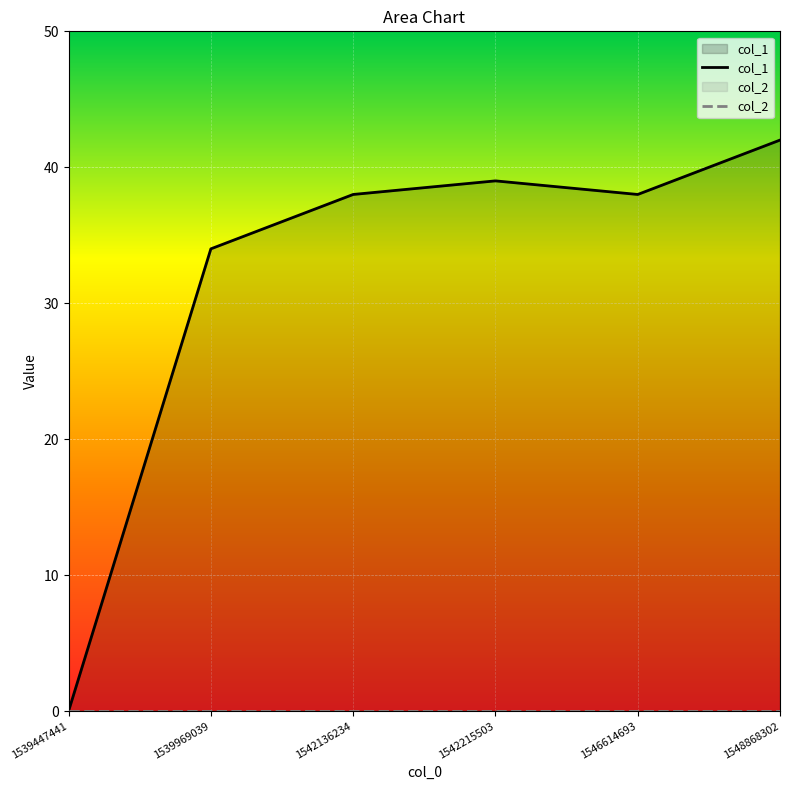

Reading right to left, transcribe all the data shown in this chart.

col_1: 42	38	39	38	34	0
col_2: 0	0	0	0	0	0